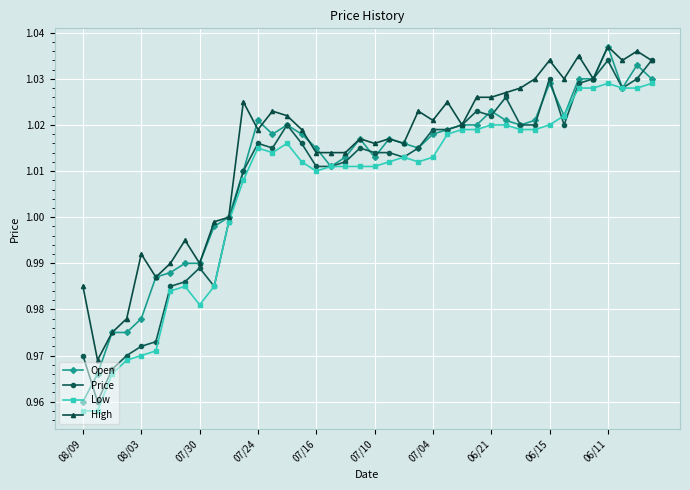

List the series in order of their overall mean, highest first.

High, Open, Price, Low